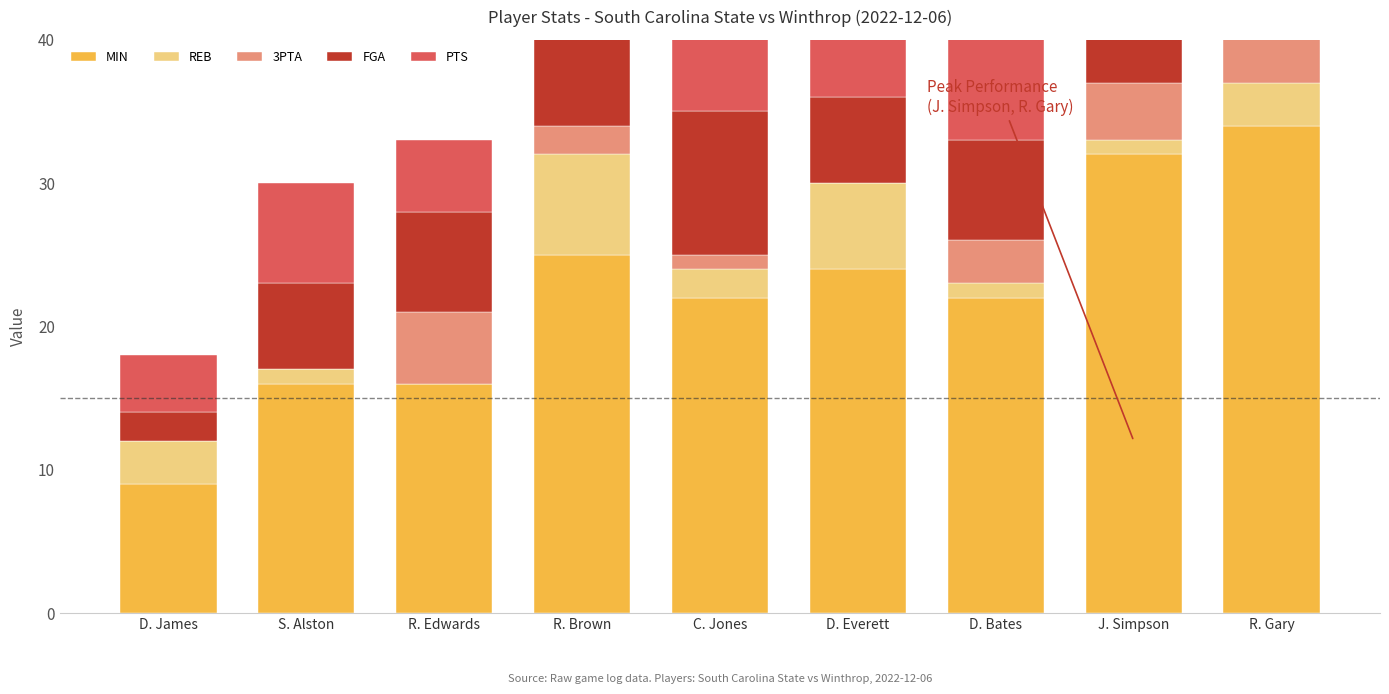

Reading left to right, transcribe all the data shown in this chart.

MIN: 9	16	16	25	22	24	22	32	34
REB: 3	1	0	7	2	6	1	1	3
3PTA: 0	0	5	2	1	0	3	4	4
FGA: 2	6	7	9	10	6	7	9	12
PTS: 4	7	5	6	7	6	11	12	9